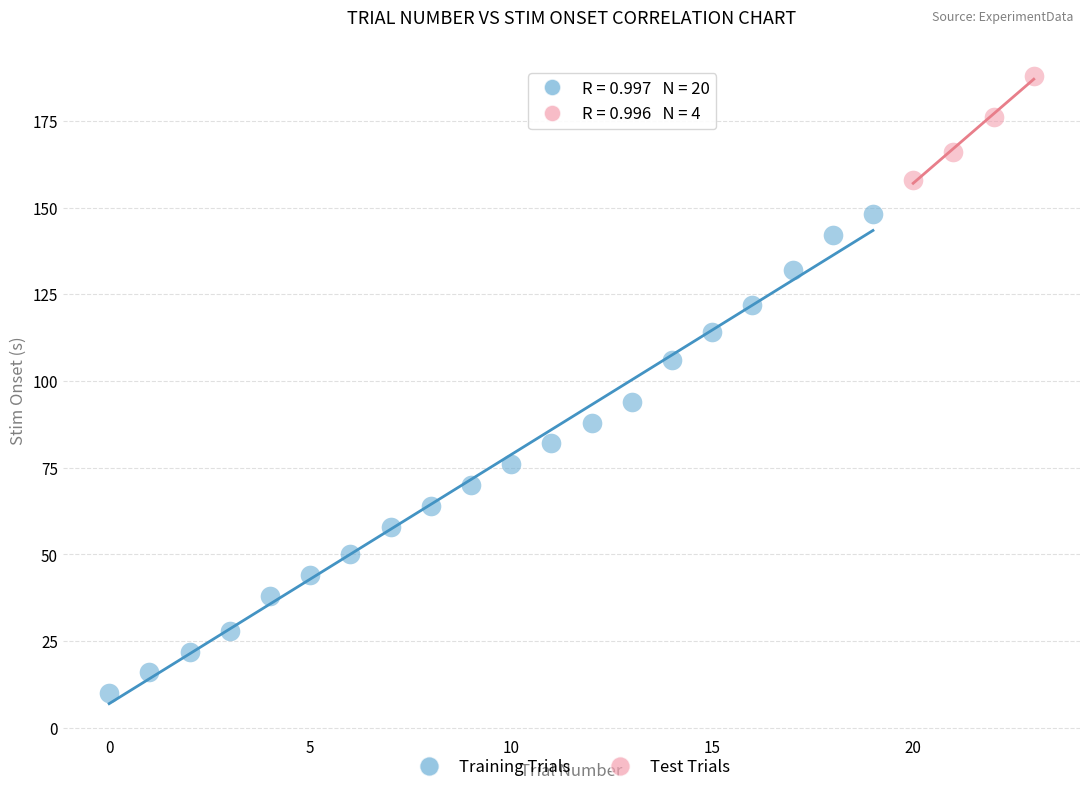

Which series contains the lowest Y value?

Training Trials